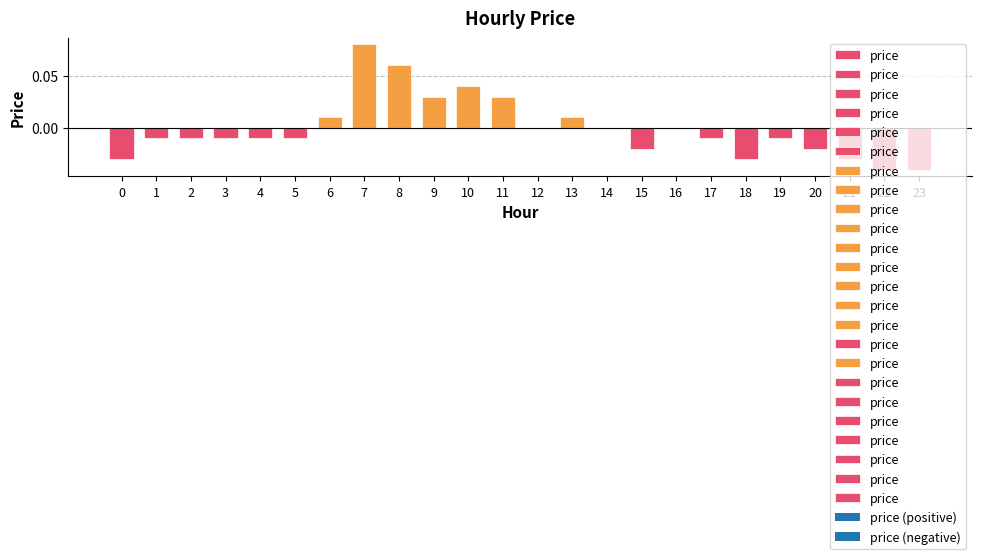

The chart shows a value of -0.0 at 4. True or false?

True